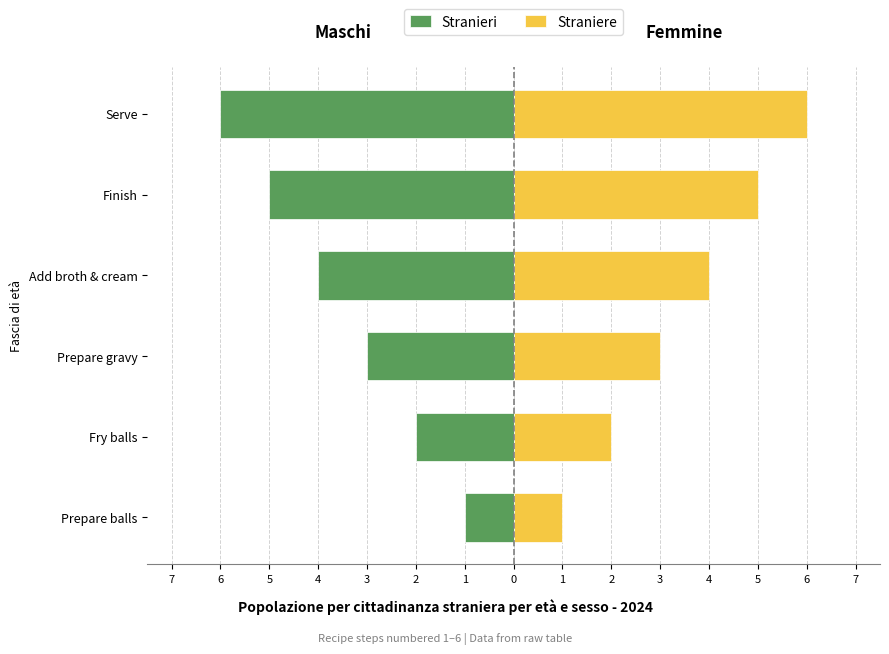

Reading right to left, transcribe all the data shown in this chart.

Stranieri: -6	-5	-4	-3	-2	-1
Straniere: 6	5	4	3	2	1